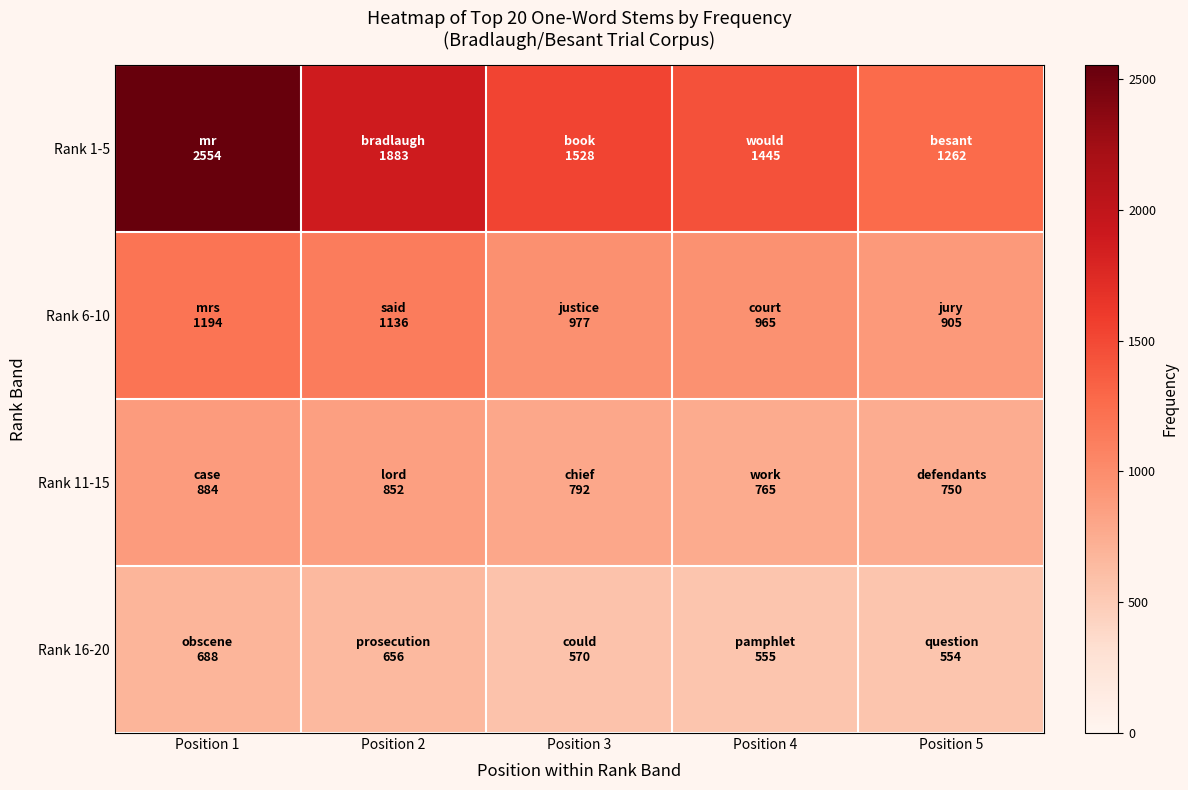

Reading left to right, what are all the values shown in this chart?

Rank 1-5: Position 1=2554	Position 2=1883	Position 3=1528	Position 4=1445	Position 5=1262
Rank 6-10: Position 1=1194	Position 2=1136	Position 3=977	Position 4=965	Position 5=905
Rank 11-15: Position 1=884	Position 2=852	Position 3=792	Position 4=765	Position 5=750
Rank 16-20: Position 1=688	Position 2=656	Position 3=570	Position 4=555	Position 5=554